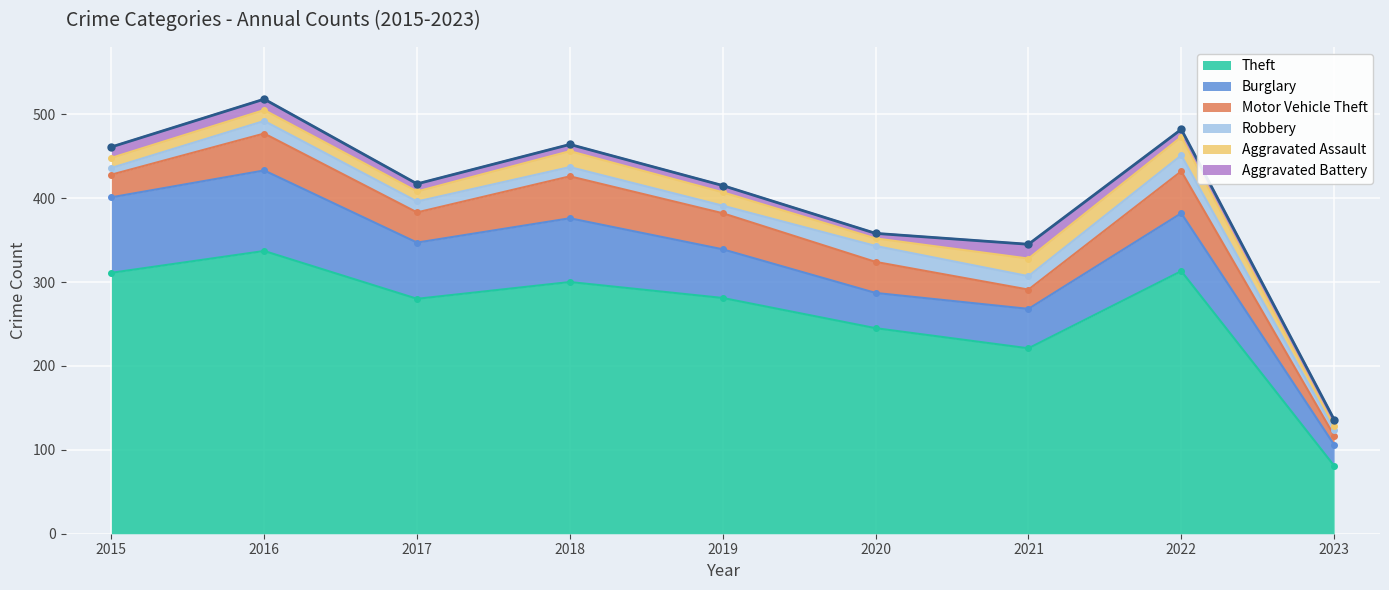

What is the value of the Motor Vehicle Theft point at the 4th from the left?

50